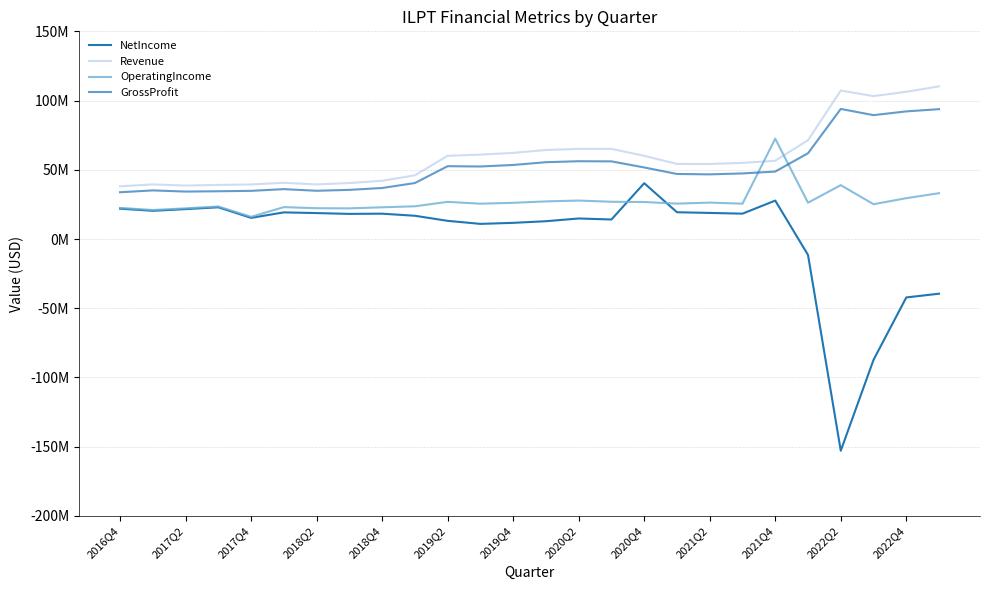

Rank the series by their maximum value, from highest to lowest.

Revenue, GrossProfit, OperatingIncome, NetIncome